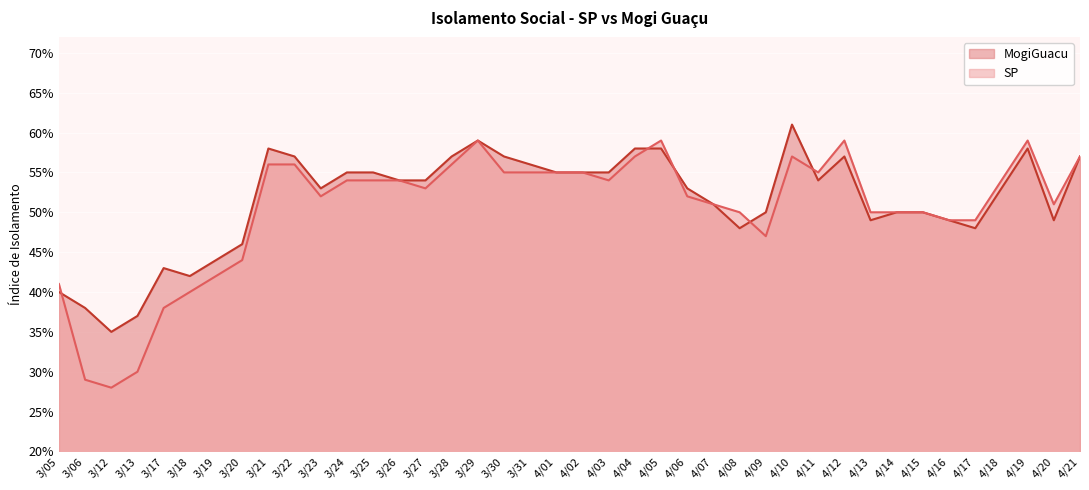

Which category has the highest value across all series?

4/10